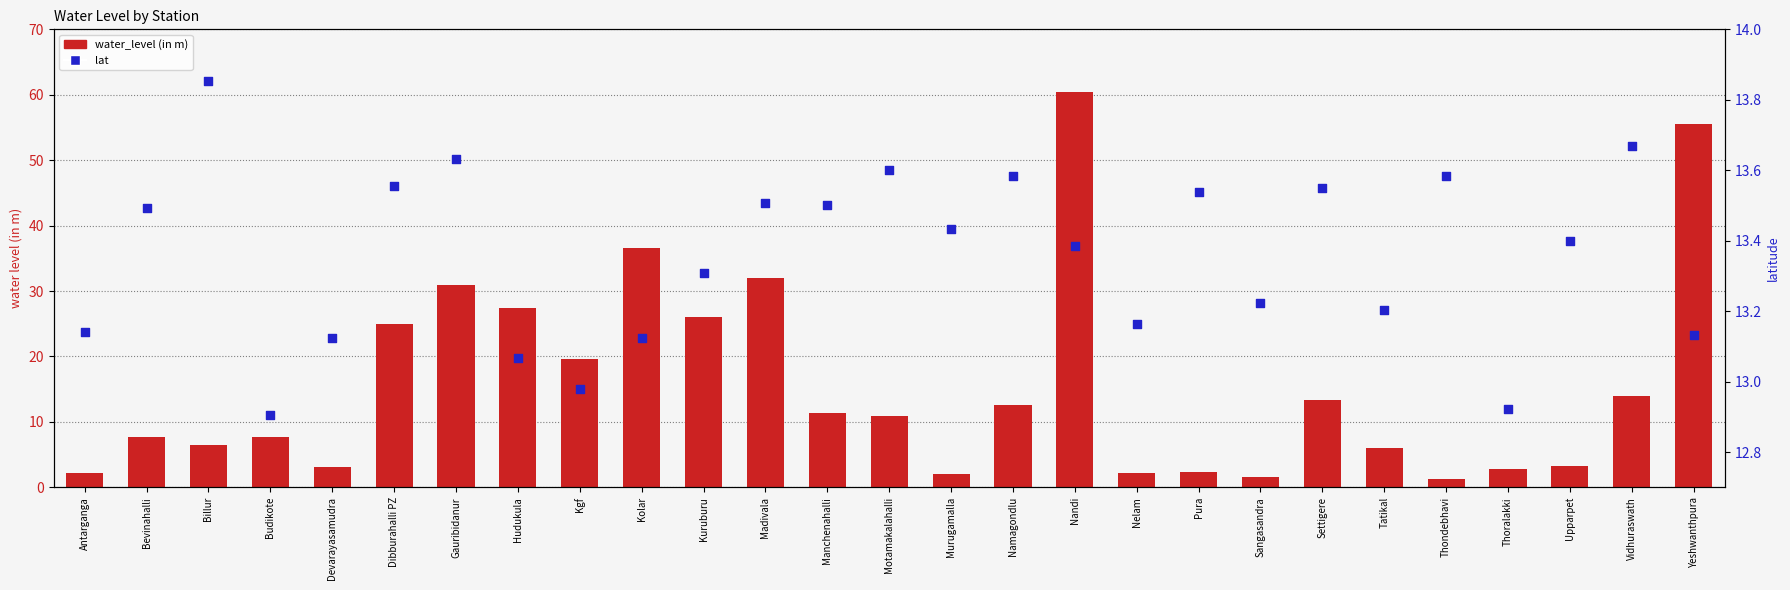

What is the total value across all series at Nelam?

15.3